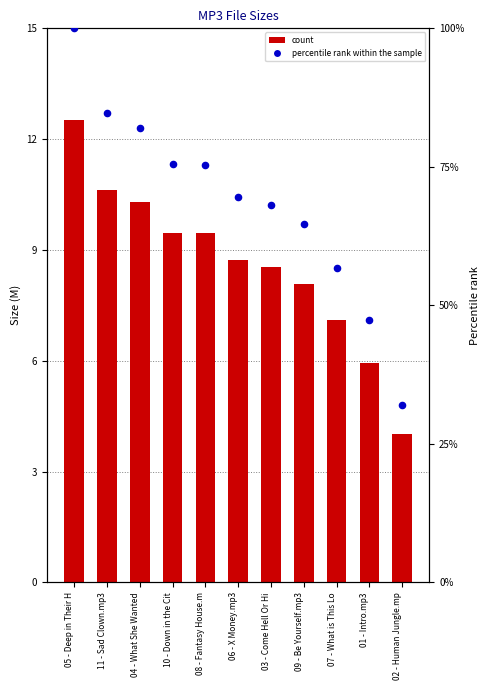

At how many categories does at least one series exceed 59?

8